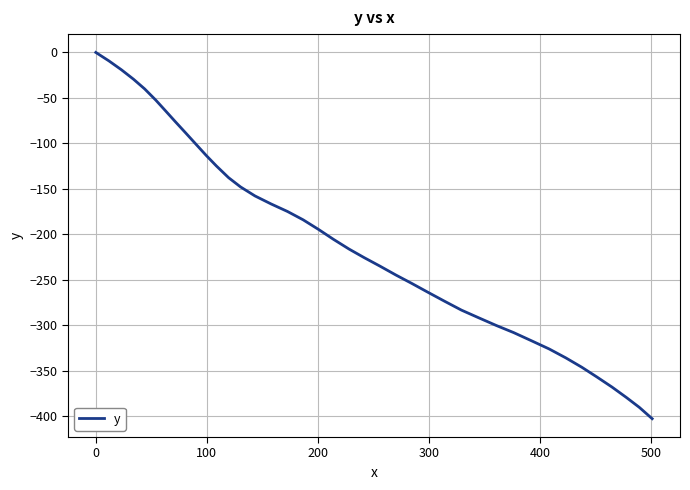

What is the minimum value shown in the chart?

-402.7